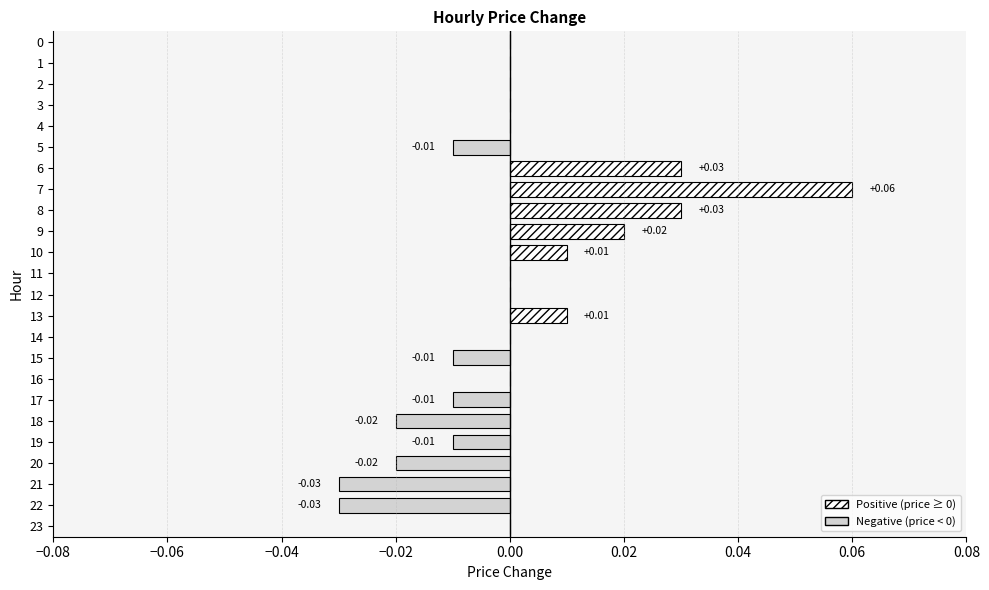

Count the number of categories in the chart.

24